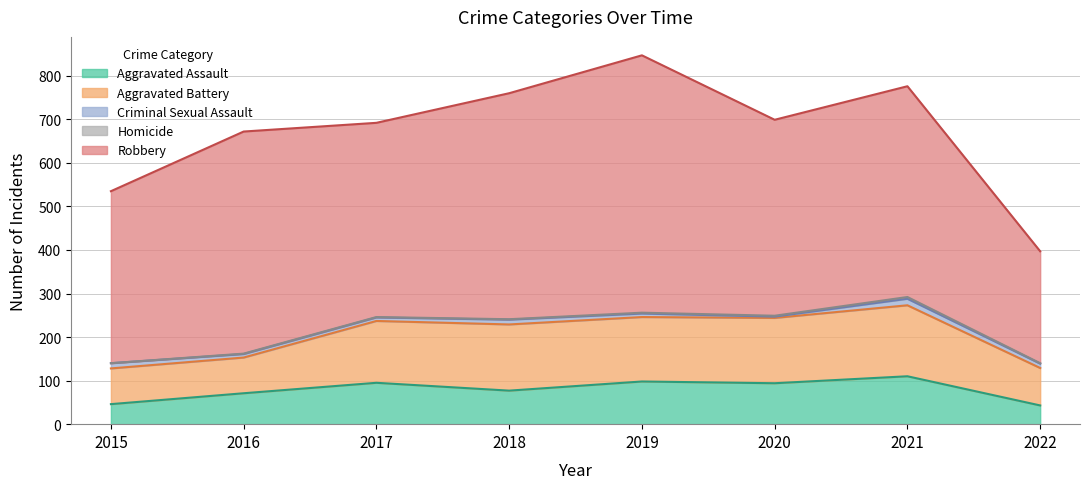

Which series has the largest range (max minus min)?

Robbery